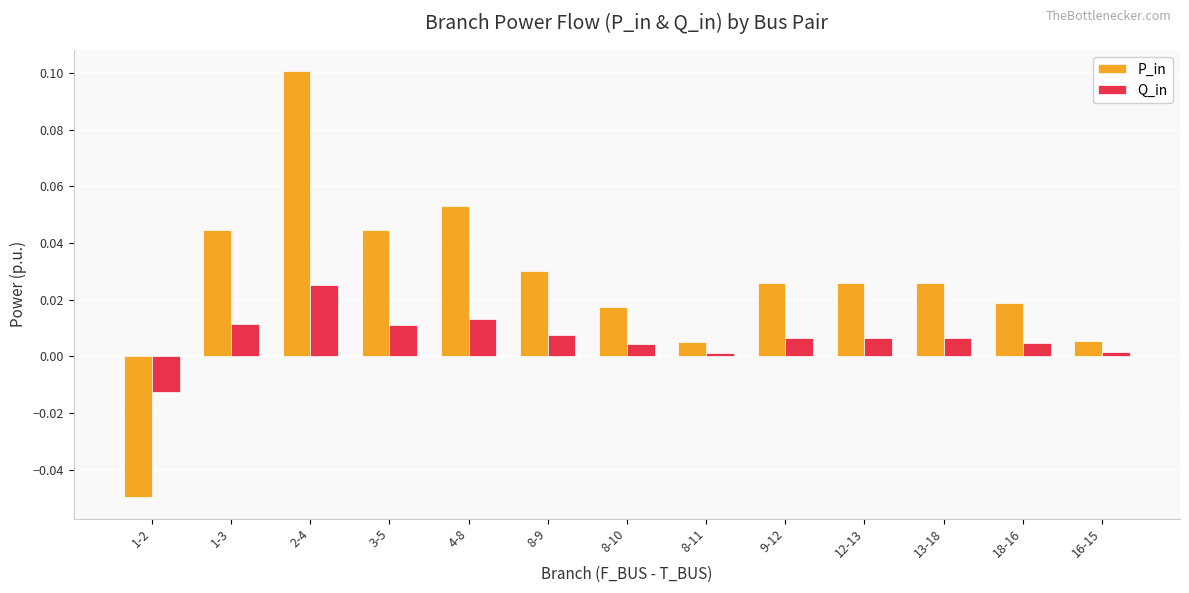

Is the value of Q_in at 8-11 greater than the value of P_in at 16-15?

No